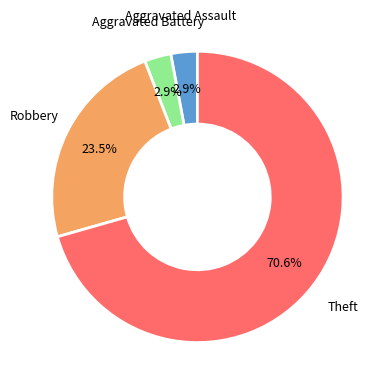

Between Robbery and Aggravated Battery, which is larger?

Robbery